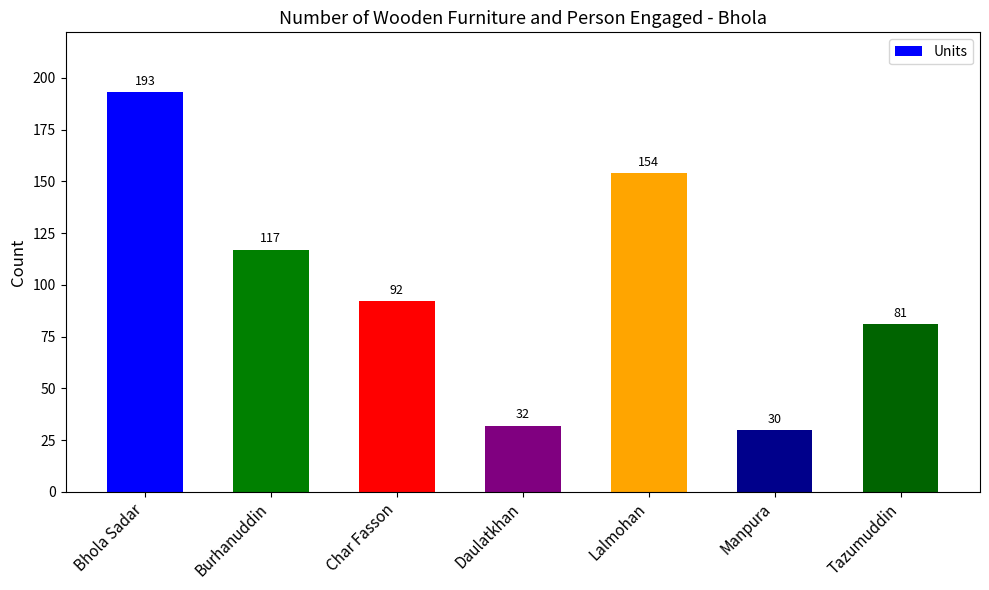

The chart shows a value of 162 at Burhanuddin. True or false?

False